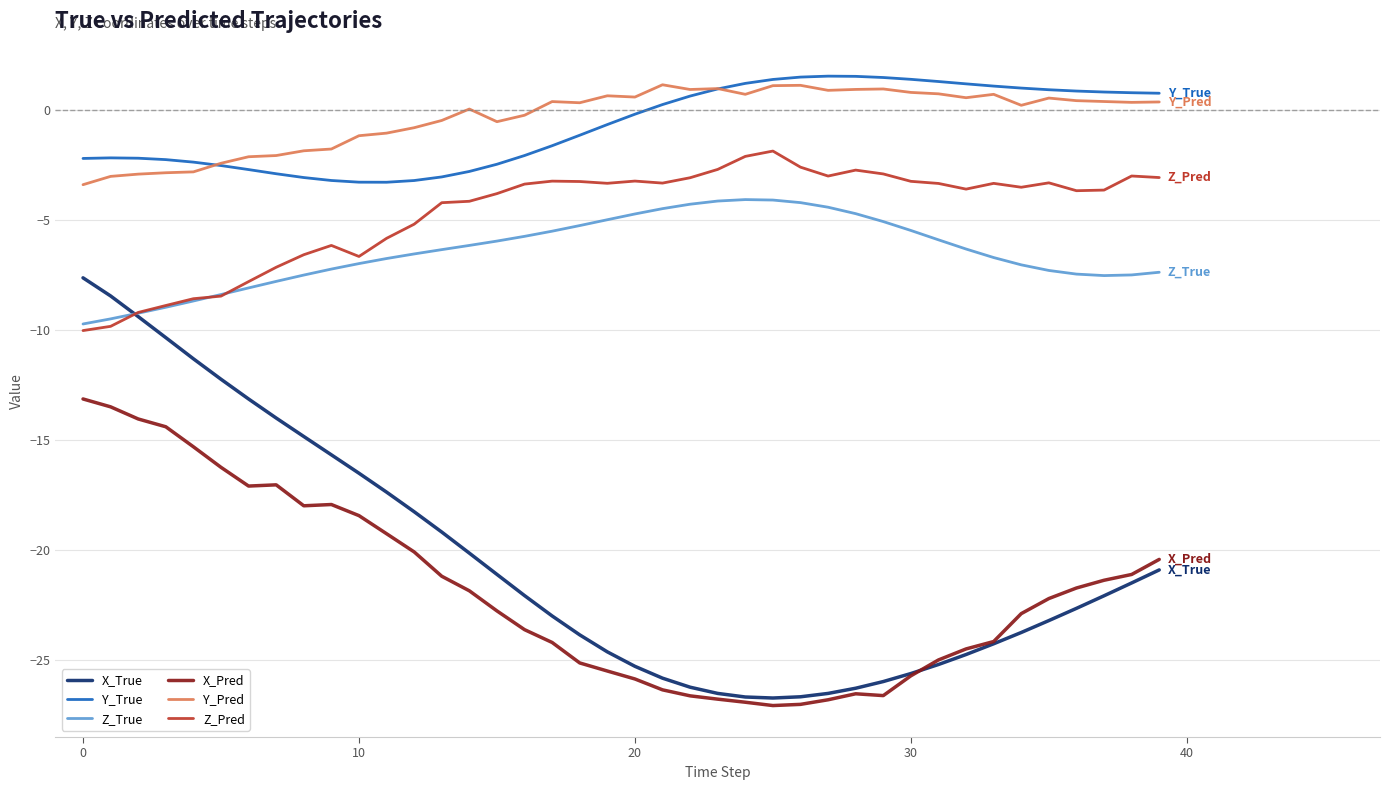

What is the greatest value displayed?

1.5